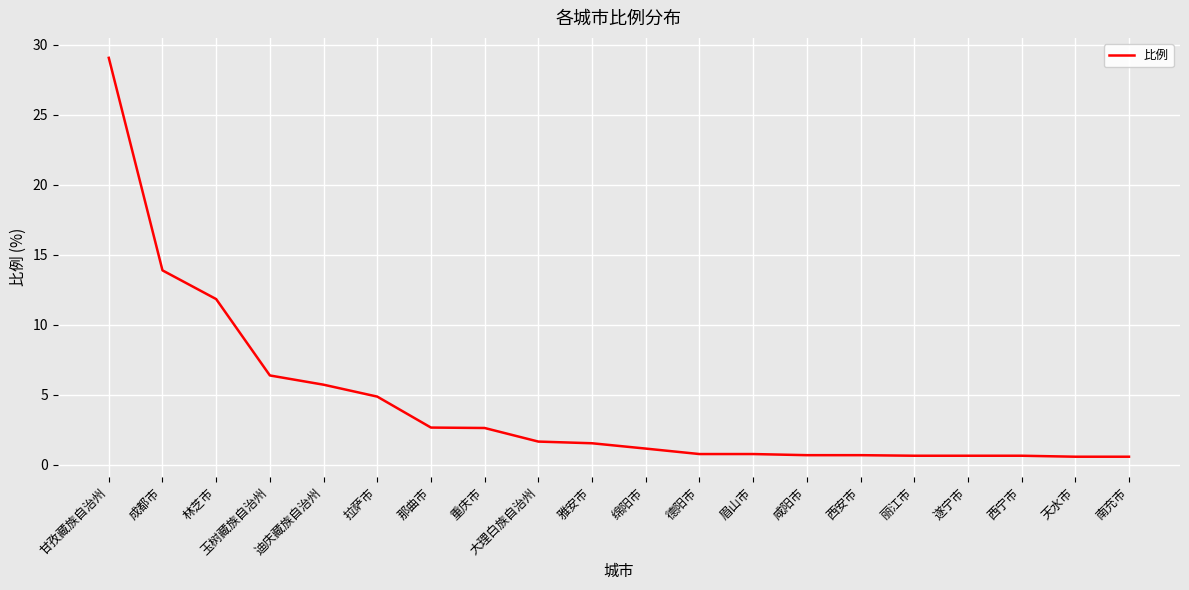

What is the change in value from 玉树藏族自治州 to 德阳市?

-5.6